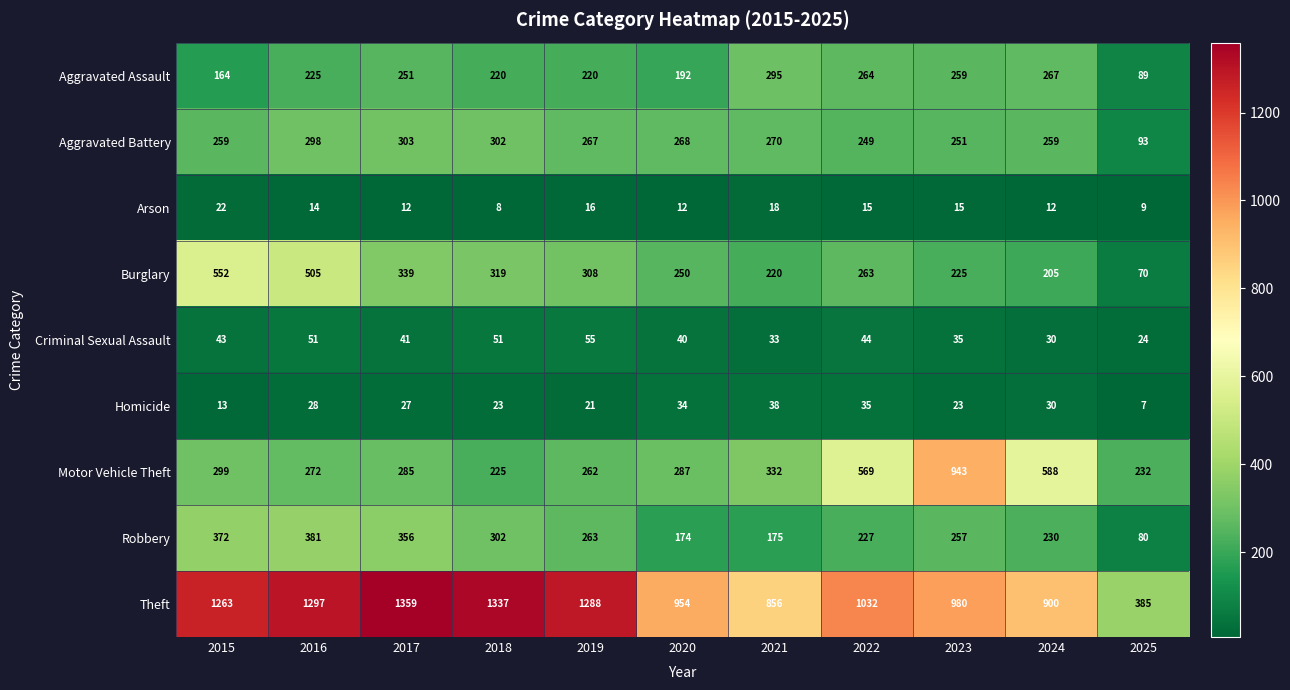

At which category is the sum across all series the highest?

2016